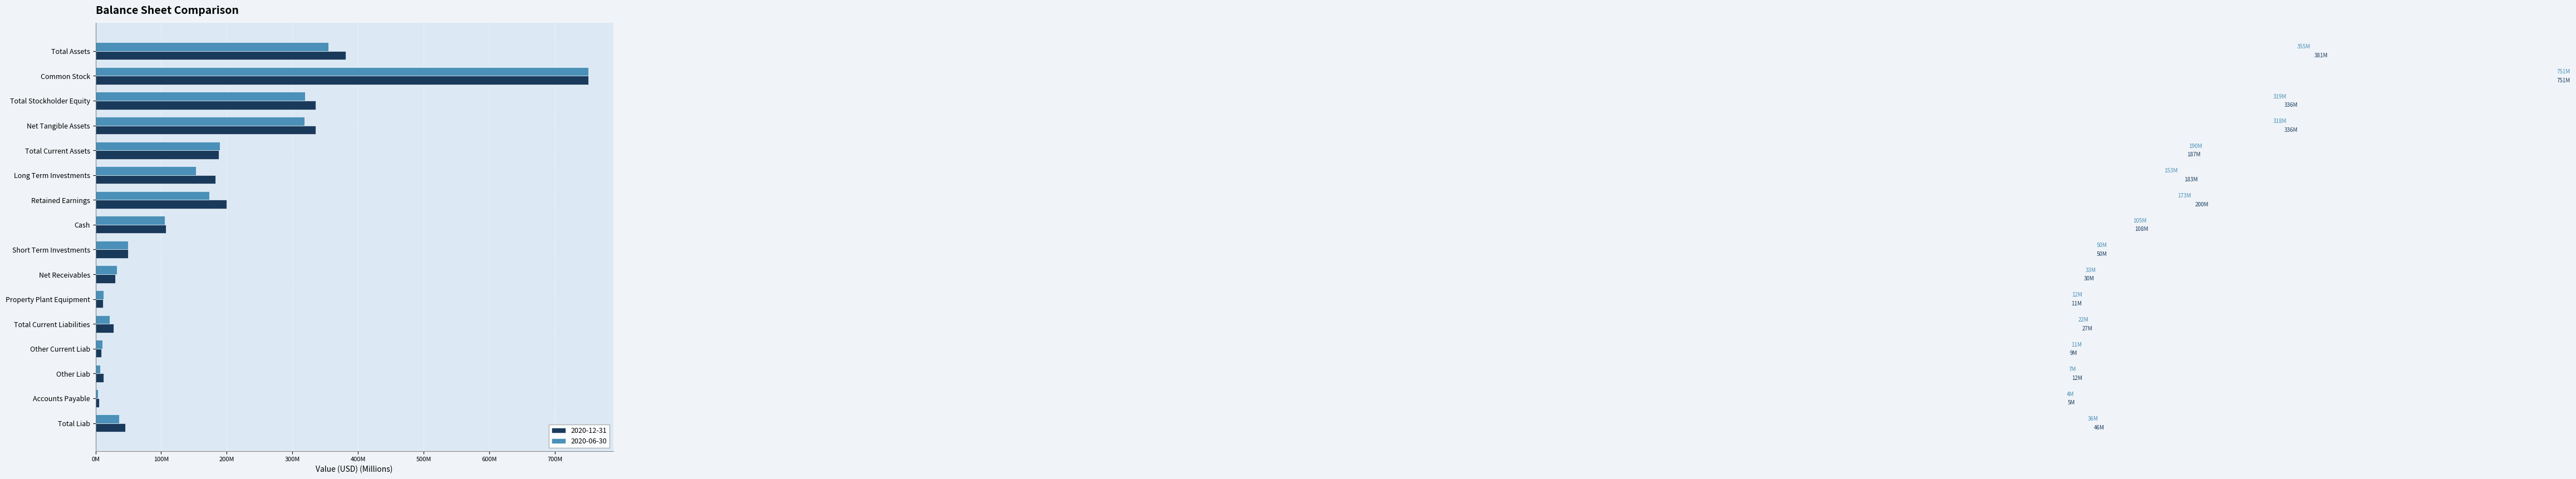

What position from the right is Total Current Liabilities?

5